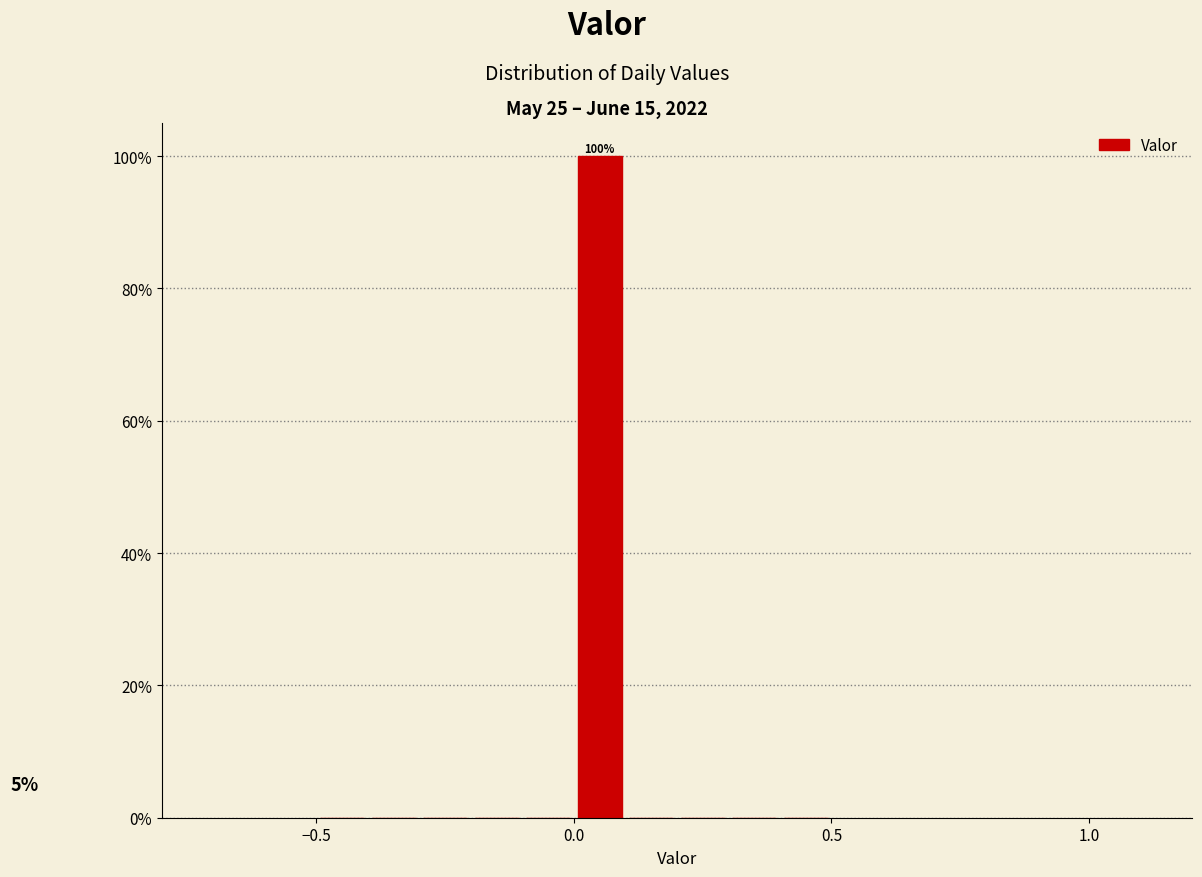

Read against the x-axis, roughly where is the centre of the tallest bar?

0.05